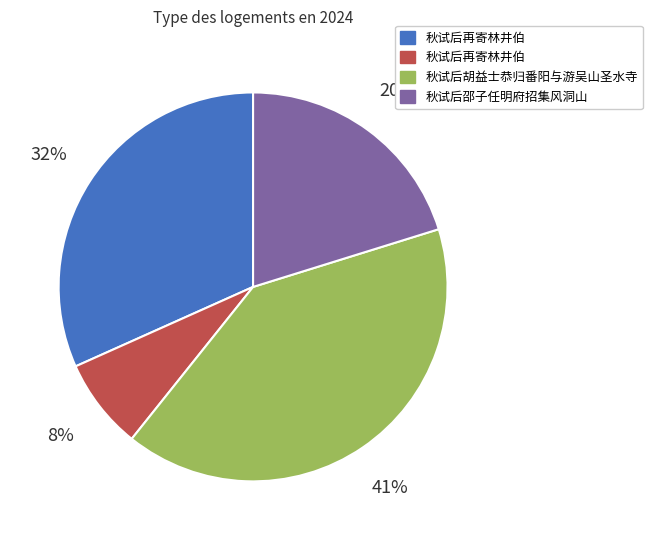

To the nearest percent, what is the difference between the largest and smallest slice percentages?

33%